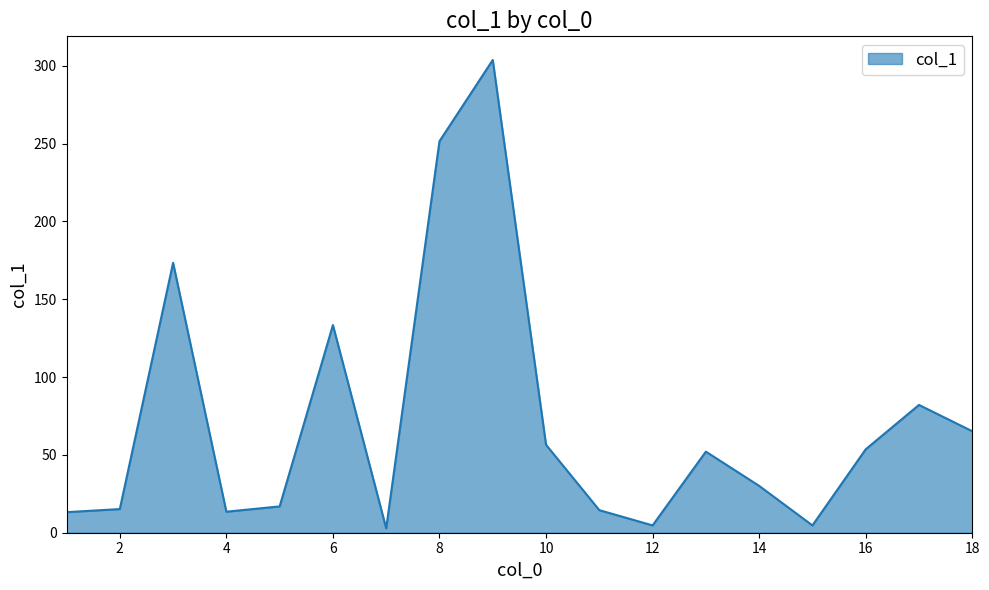

What is the minimum value shown in the chart?

2.8